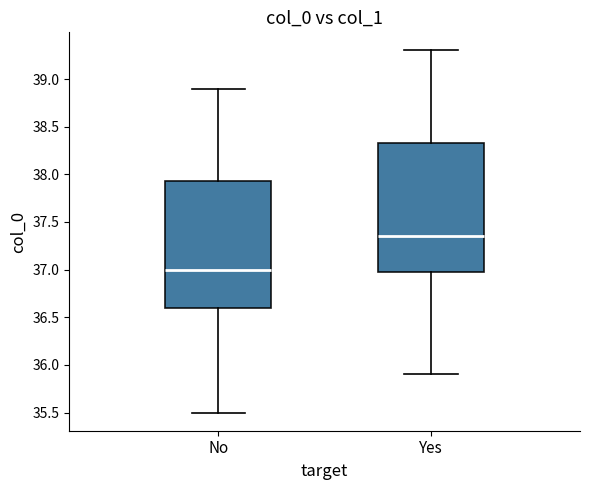

Reading left to right, transcribe this box plot: for each box, give where its median line is, the range the box spans, and where its two whiskers end, as read against the y-axis. The values are not printed on the chart, so give them approximately, as read against the axis.

No: median 37.00, box 36.60 to 37.95, whiskers 35.50 to 38.90
Yes: median 37.35, box 37.00 to 38.35, whiskers 35.90 to 39.30